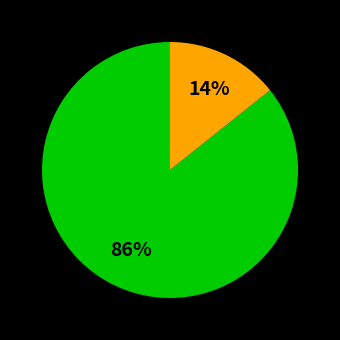

Is there a majority slice in this chart?

Yes